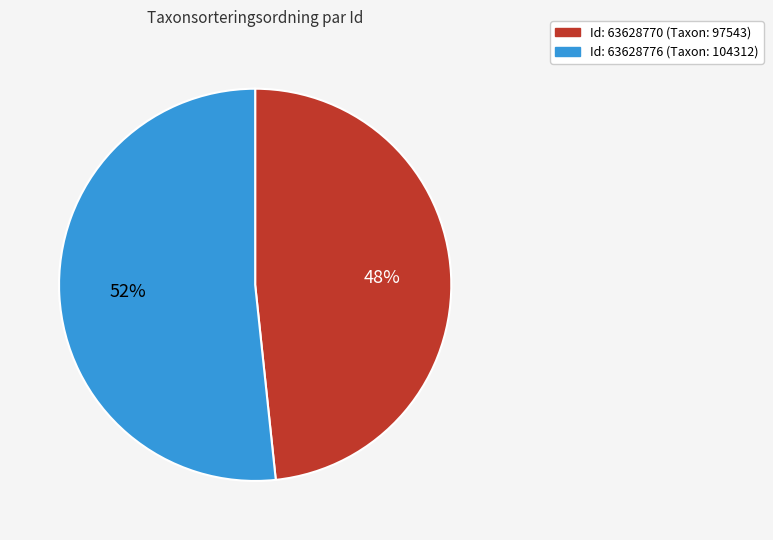

Which slice is the largest?

Id: 63628776 (Taxon: 104312)